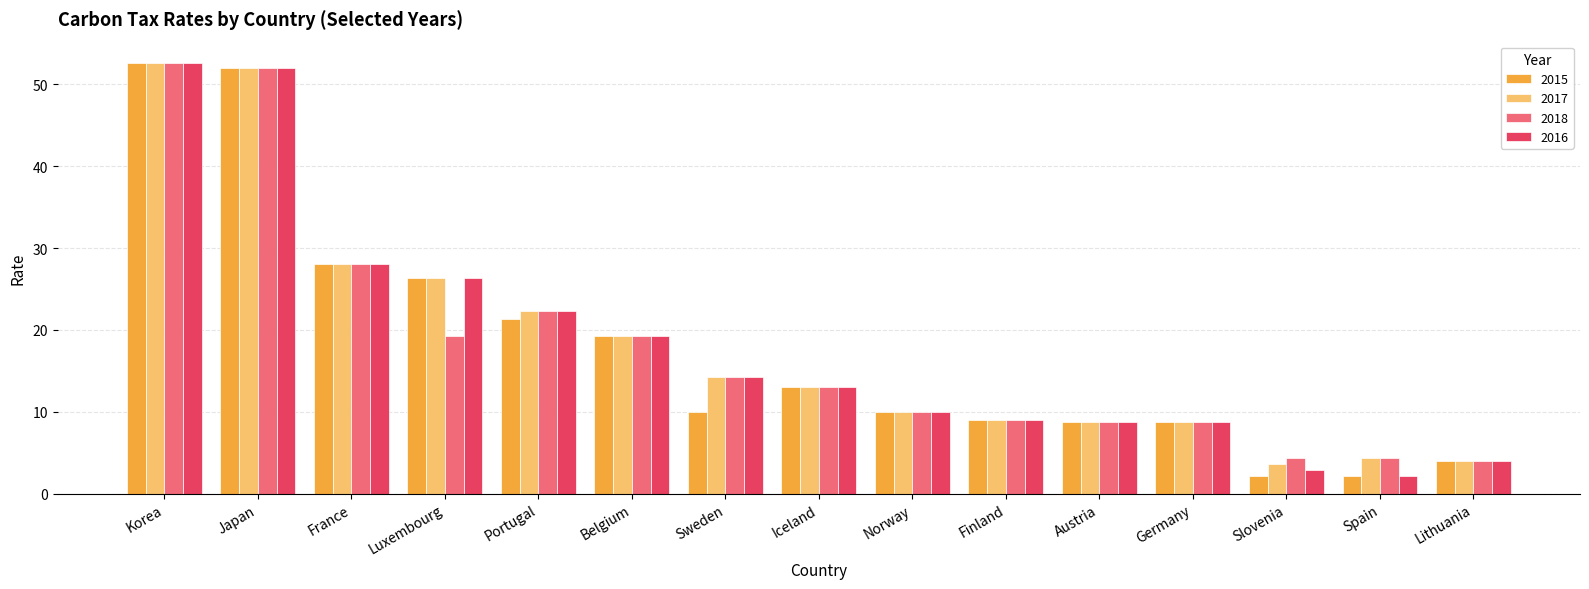

What is the sum of all 2015 values?

267.2